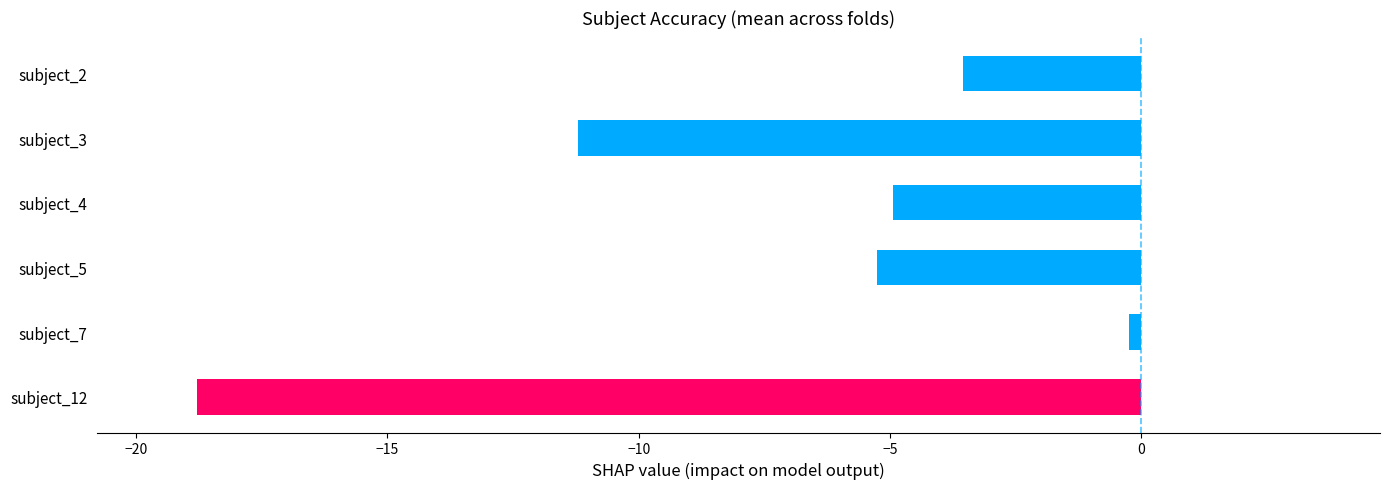

How many series are shown in this chart?

1